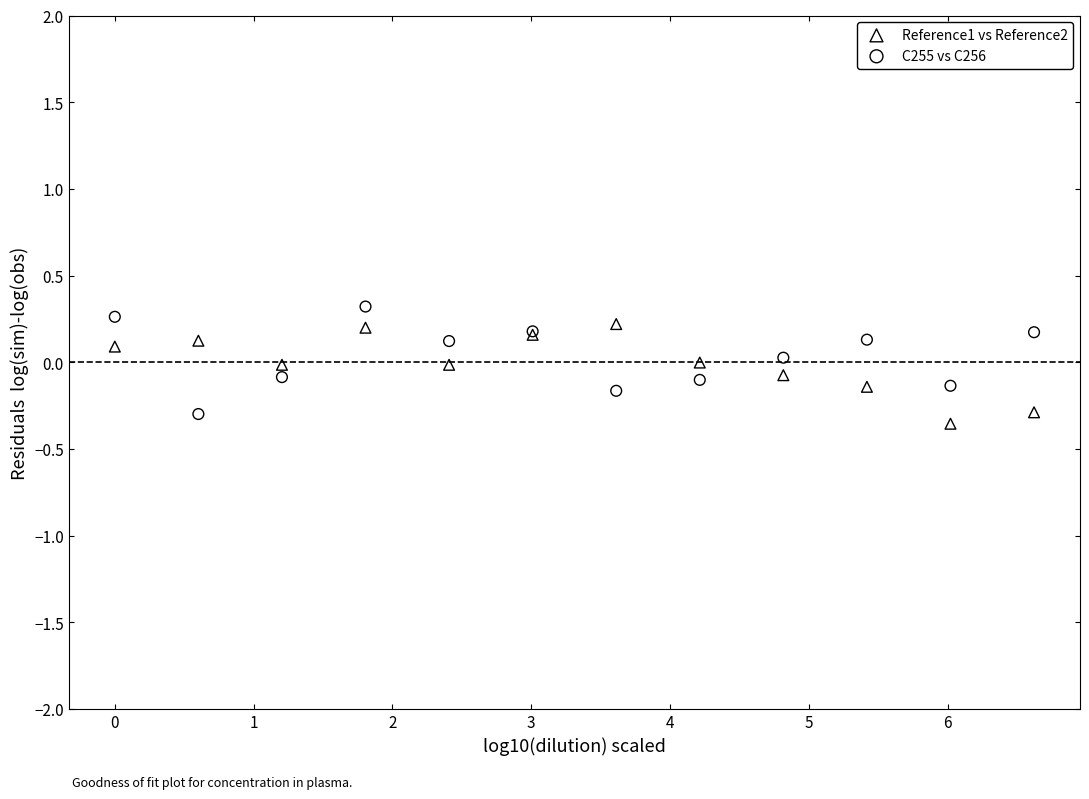

What is the X range (max minus min) for the scatter plot?

6.6